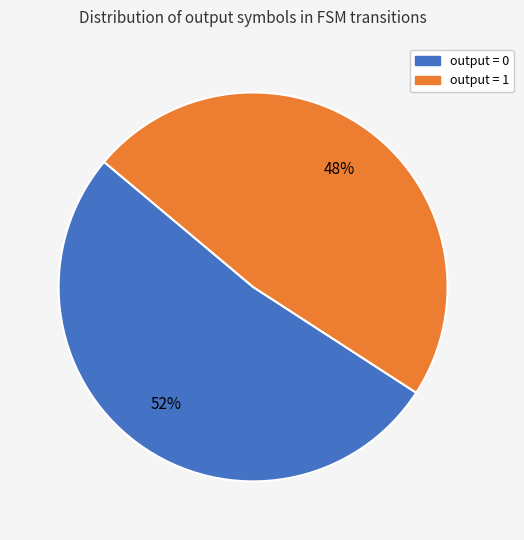

How many slices are in this pie chart?

2